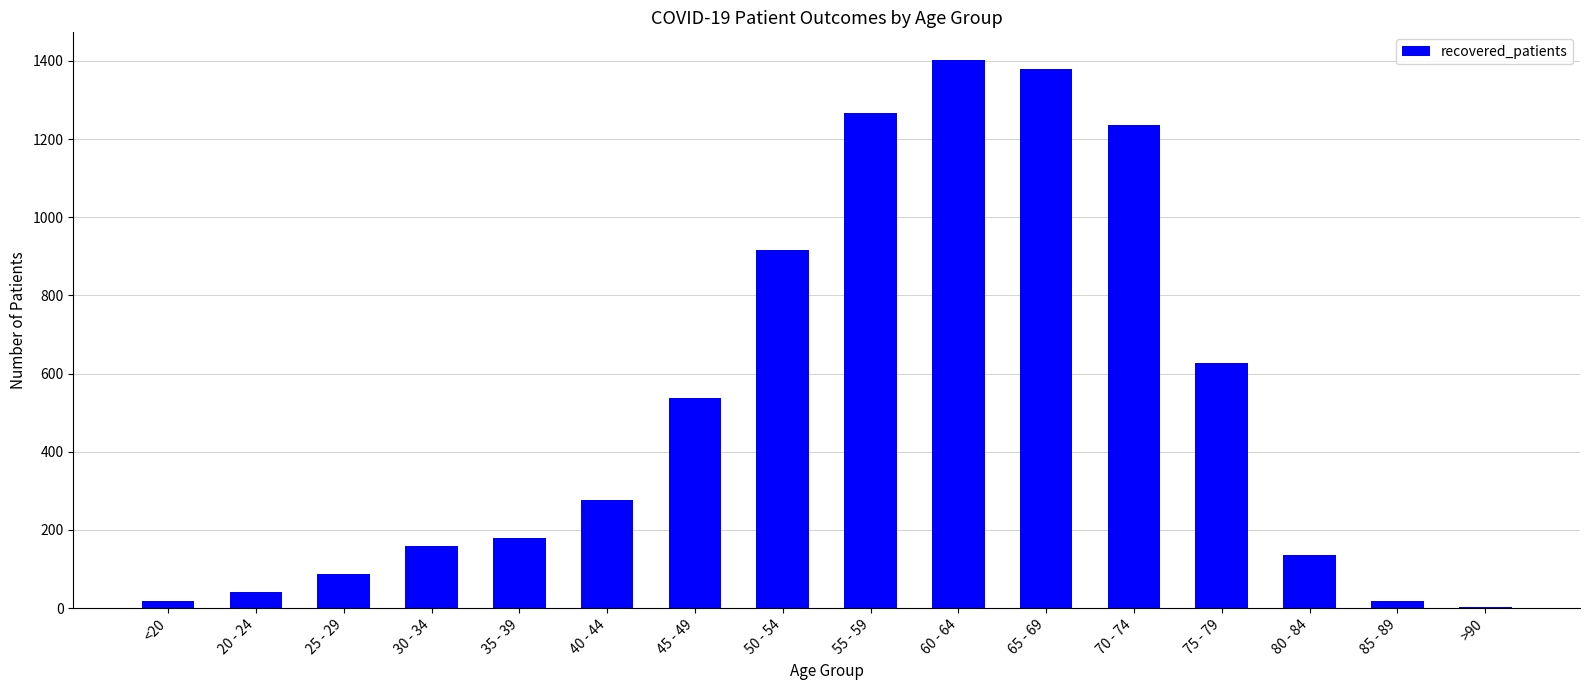

What is the maximum value shown in the chart?

1403